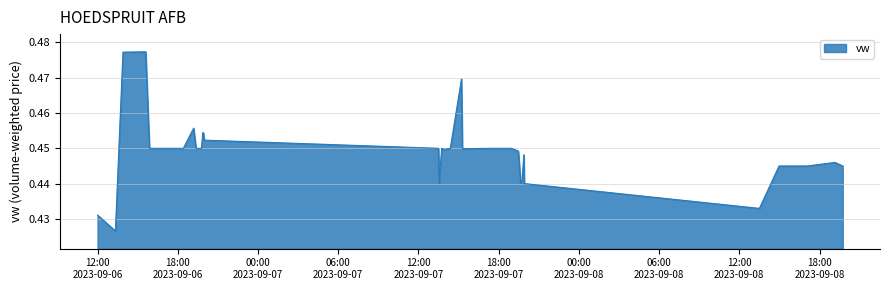

Does the chart display data point markers on the line(s)?

No